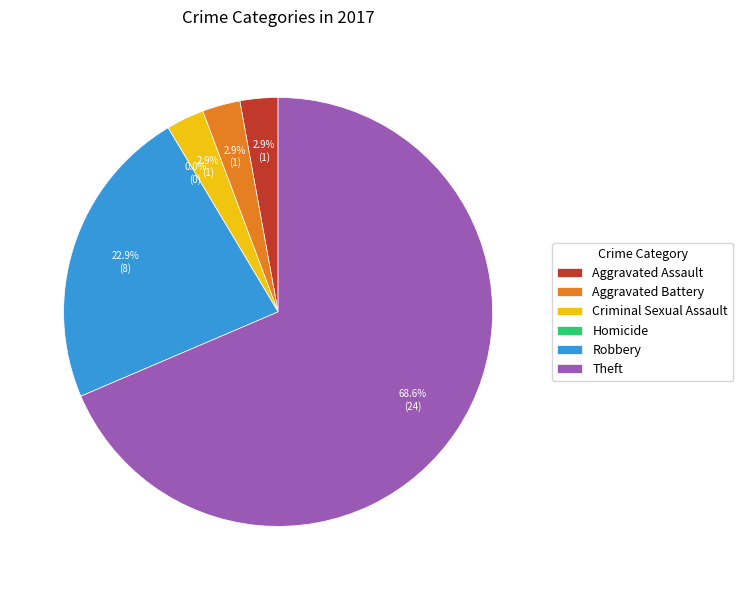

To the nearest percent, what portion does Aggravated Assault represent?

3%